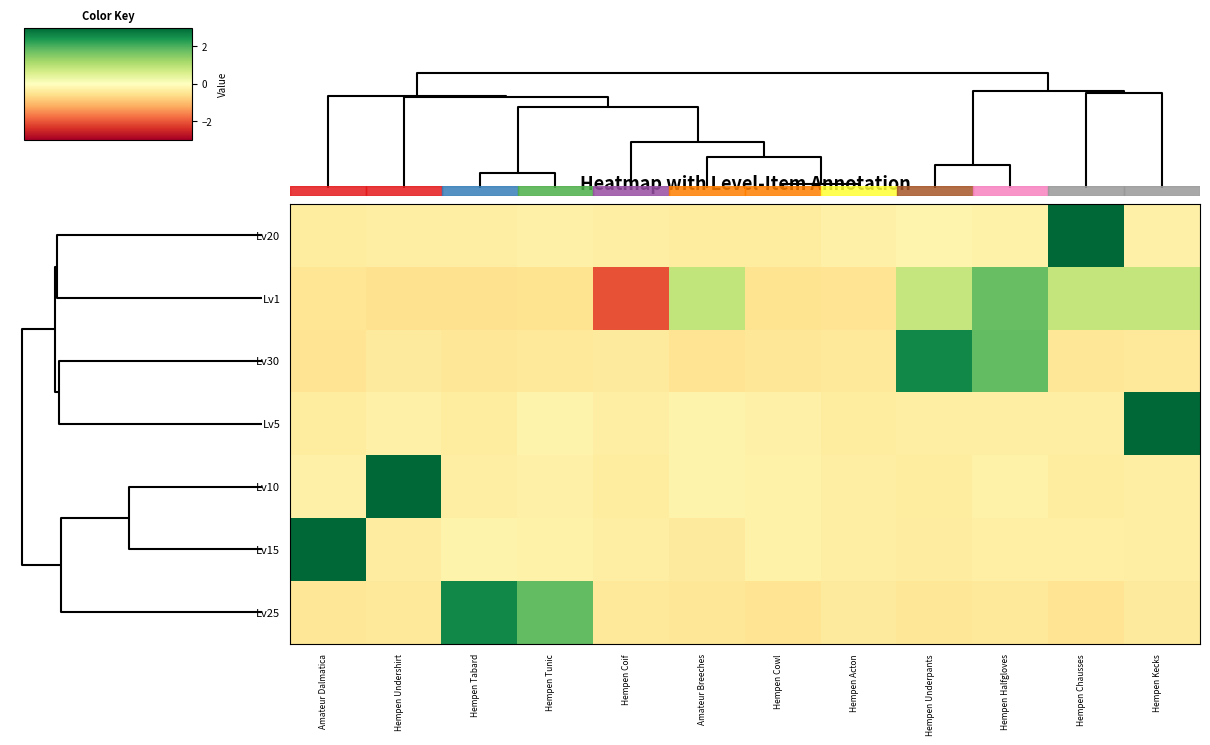

Reading left to right, extract all data points from this chart.

Lv20: Amateur Dalmatica=-0.4	Hempen Undershirt=-0.3	Hempen Tabard=-0.3	Hempen Tunic=-0.3	Hempen Coif=-0.3	Amateur Breeches=-0.4	Hempen Cowl=-0.4	Hempen Acton=-0.3	Hempen Underpants=-0.2	Hempen Halfgloves=-0.2	Hempen Chausses=3.3	Hempen Kecks=-0.3
Lv1: Amateur Dalmatica=-0.5	Hempen Undershirt=-0.6	Hempen Tabard=-0.5	Hempen Tunic=-0.5	Hempen Coif=-2.1	Amateur Breeches=0.9	Hempen Cowl=-0.5	Hempen Acton=-0.5	Hempen Underpants=0.8	Hempen Halfgloves=1.8	Hempen Chausses=0.8	Hempen Kecks=0.9
Lv30: Amateur Dalmatica=-0.5	Hempen Undershirt=-0.4	Hempen Tabard=-0.5	Hempen Tunic=-0.4	Hempen Coif=-0.4	Amateur Breeches=-0.5	Hempen Cowl=-0.5	Hempen Acton=-0.4	Hempen Underpants=2.6	Hempen Halfgloves=1.8	Hempen Chausses=-0.5	Hempen Kecks=-0.4
Lv5: Amateur Dalmatica=-0.4	Hempen Undershirt=-0.3	Hempen Tabard=-0.4	Hempen Tunic=-0.2	Hempen Coif=-0.3	Amateur Breeches=-0.2	Hempen Cowl=-0.3	Hempen Acton=-0.4	Hempen Underpants=-0.3	Hempen Halfgloves=-0.3	Hempen Chausses=-0.3	Hempen Kecks=3.3
Lv10: Amateur Dalmatica=-0.3	Hempen Undershirt=3.3	Hempen Tabard=-0.3	Hempen Tunic=-0.3	Hempen Coif=-0.4	Amateur Breeches=-0.2	Hempen Cowl=-0.2	Hempen Acton=-0.3	Hempen Underpants=-0.4	Hempen Halfgloves=-0.2	Hempen Chausses=-0.4	Hempen Kecks=-0.3
Lv15: Amateur Dalmatica=3.3	Hempen Undershirt=-0.3	Hempen Tabard=-0.2	Hempen Tunic=-0.3	Hempen Coif=-0.3	Amateur Breeches=-0.4	Hempen Cowl=-0.3	Hempen Acton=-0.3	Hempen Underpants=-0.3	Hempen Halfgloves=-0.3	Hempen Chausses=-0.3	Hempen Kecks=-0.3
Lv25: Amateur Dalmatica=-0.5	Hempen Undershirt=-0.4	Hempen Tabard=2.6	Hempen Tunic=1.8	Hempen Coif=-0.4	Amateur Breeches=-0.5	Hempen Cowl=-0.5	Hempen Acton=-0.4	Hempen Underpants=-0.5	Hempen Halfgloves=-0.4	Hempen Chausses=-0.5	Hempen Kecks=-0.4